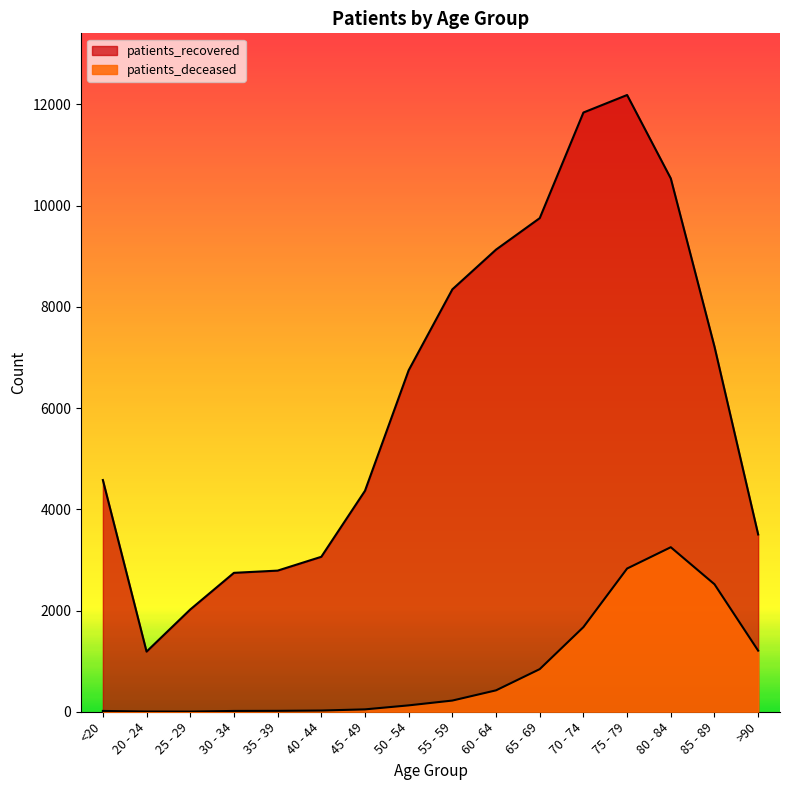

At how many categories does at least one series exceed 5854?

8